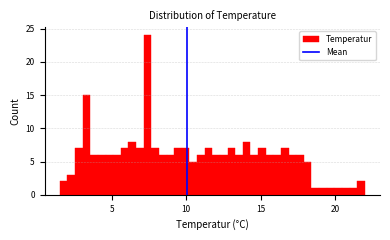

Around what value on the x-axis is the tallest bar? Give the approximate position of its centre, as read against the axis.

7.5